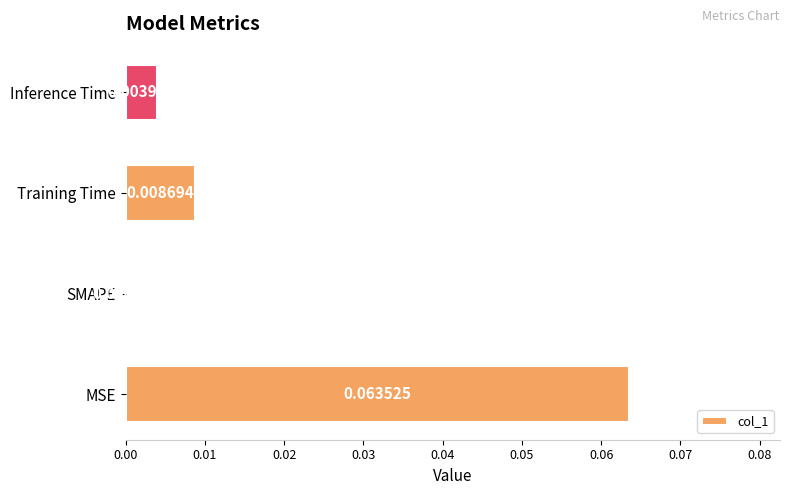

At which category does the chart reach its peak across all series?

MSE